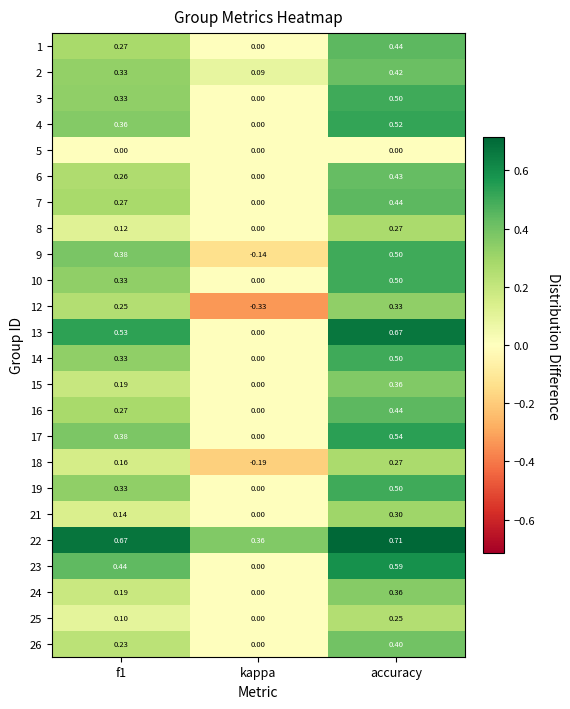

Is the value of 12 at kappa greater than the value of 13 at kappa?

No